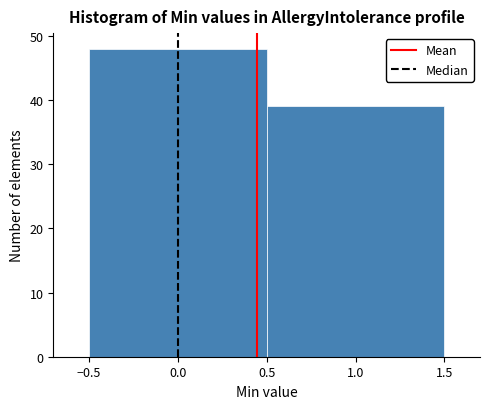

Reading left to right, list every bar in this chart as the range it spans on the x-axis followed by its height. The values are not printed on the chart, so give them approximately, as read against the axis.

-0.5 to 0.5: 48
0.5 to 1.5: 39